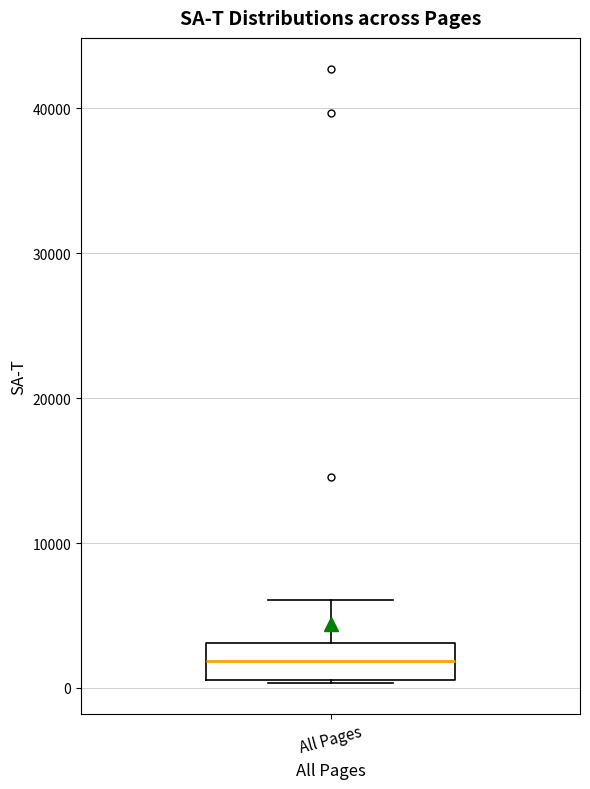

Read this box plot against the y-axis: the position of the median line, the range covered by the box, and the ends of both whiskers. The values are not printed on the chart, so give them approximately, as read against the axis.

median 2000, box 1000 to 3000, whiskers 0 to 6000